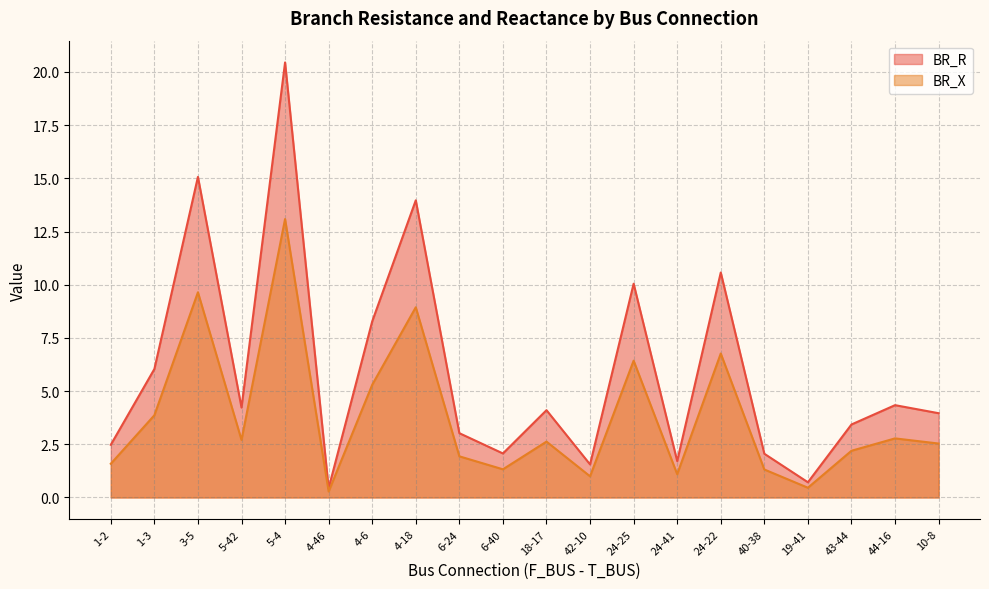

At which label does BR_X reach its minimum?

4-46